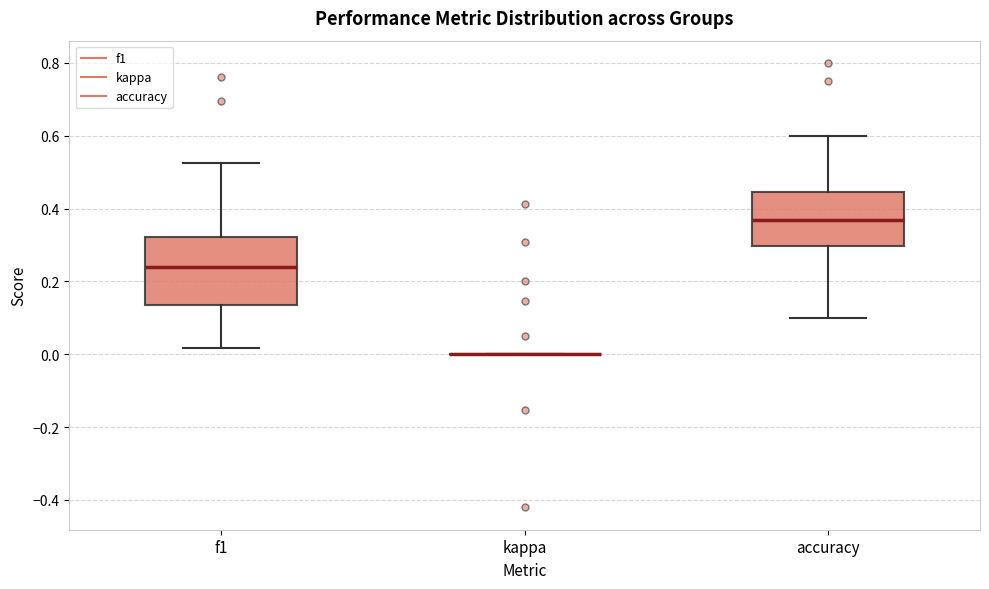

Which box is the tallest, from its lower edge to its upper edge?

f1